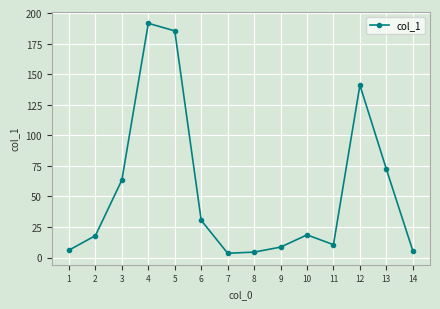

What is the value of the 11th point from the left?

10.5